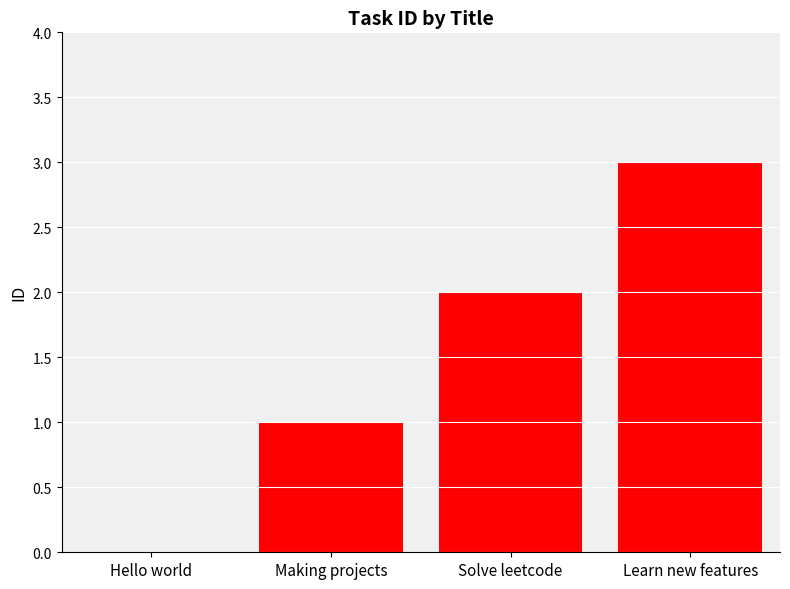

What is the change in value from Hello world to Making projects?

+1